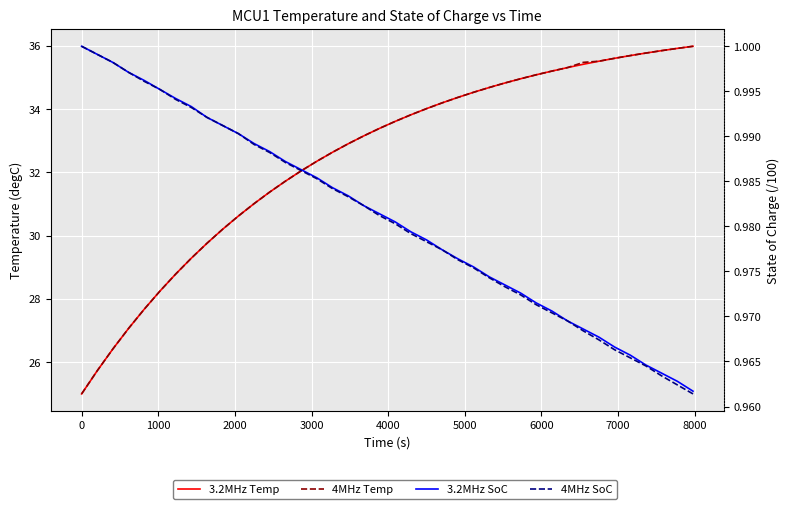

What is the sum of all 3.2MHz Temp values?

1299.7